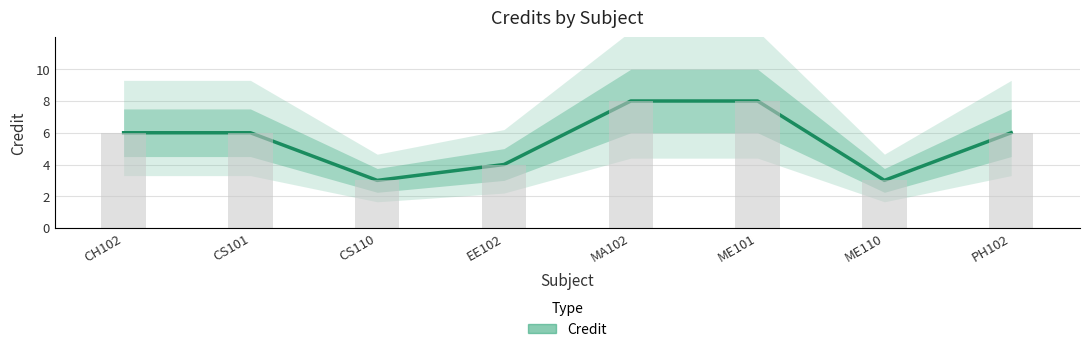

The chart shows a value of 8 at PH102. True or false?

False